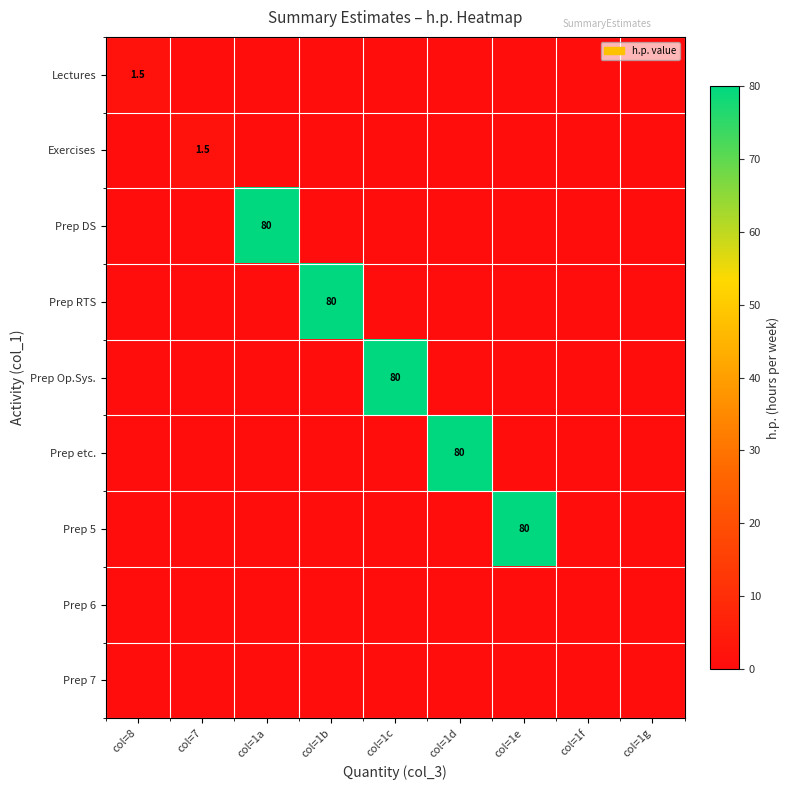

True or false: Prep 5 has a value of 80.0 at col=1e.

True